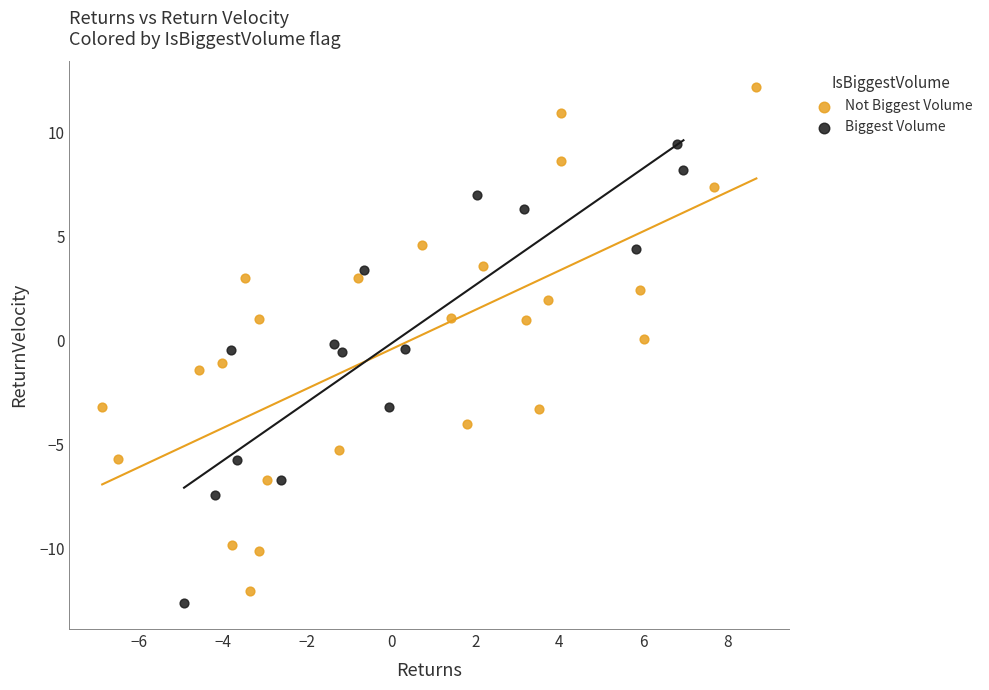

Which series contains the highest Y value?

Not Biggest Volume